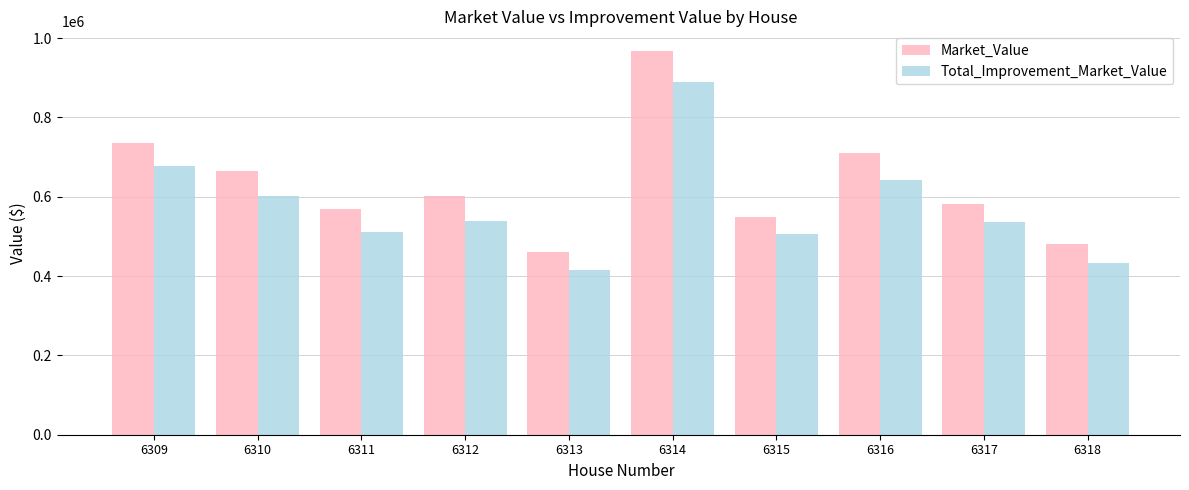

At how many categories does at least one series exceed 487957?

8